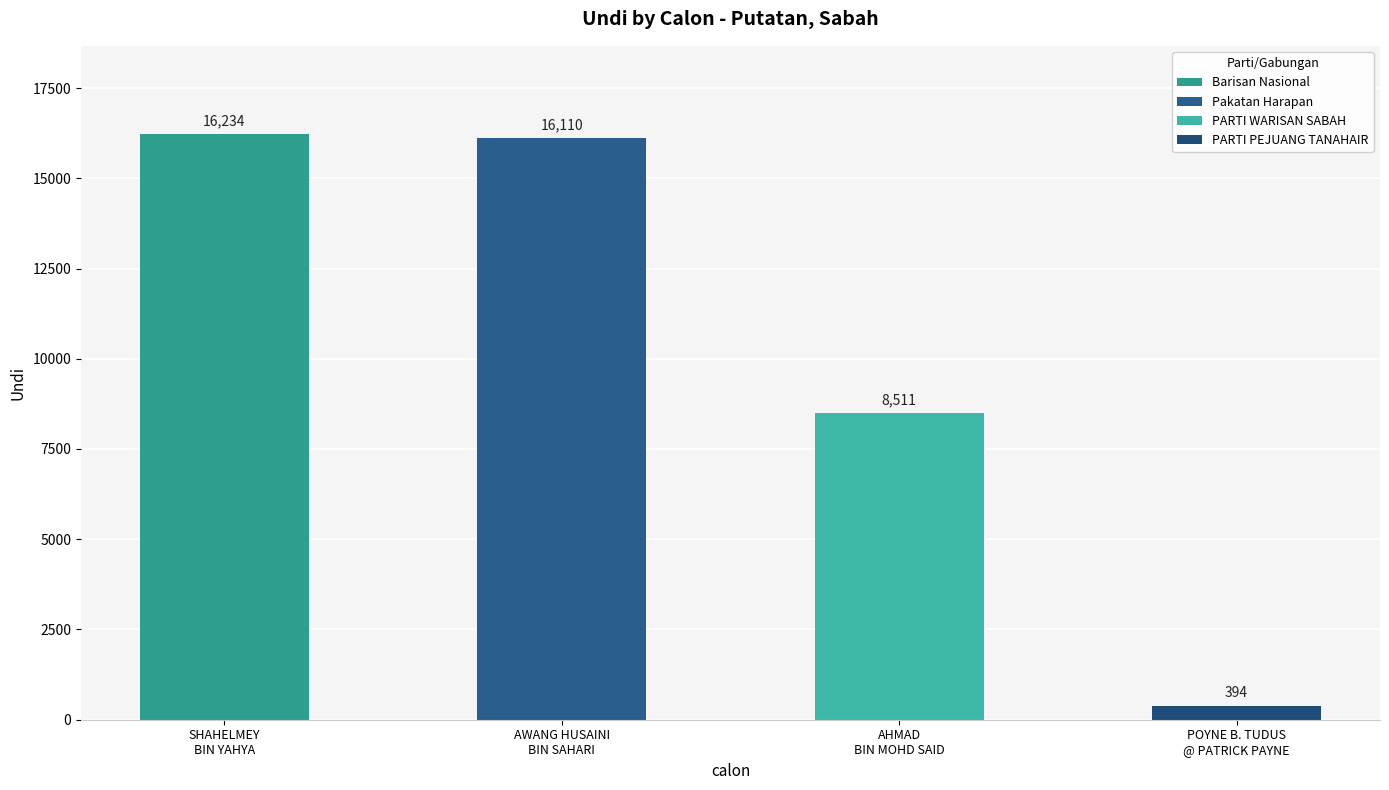

Where is the data nearest to the value 8314?

AHMAD
BIN MOHD SAID